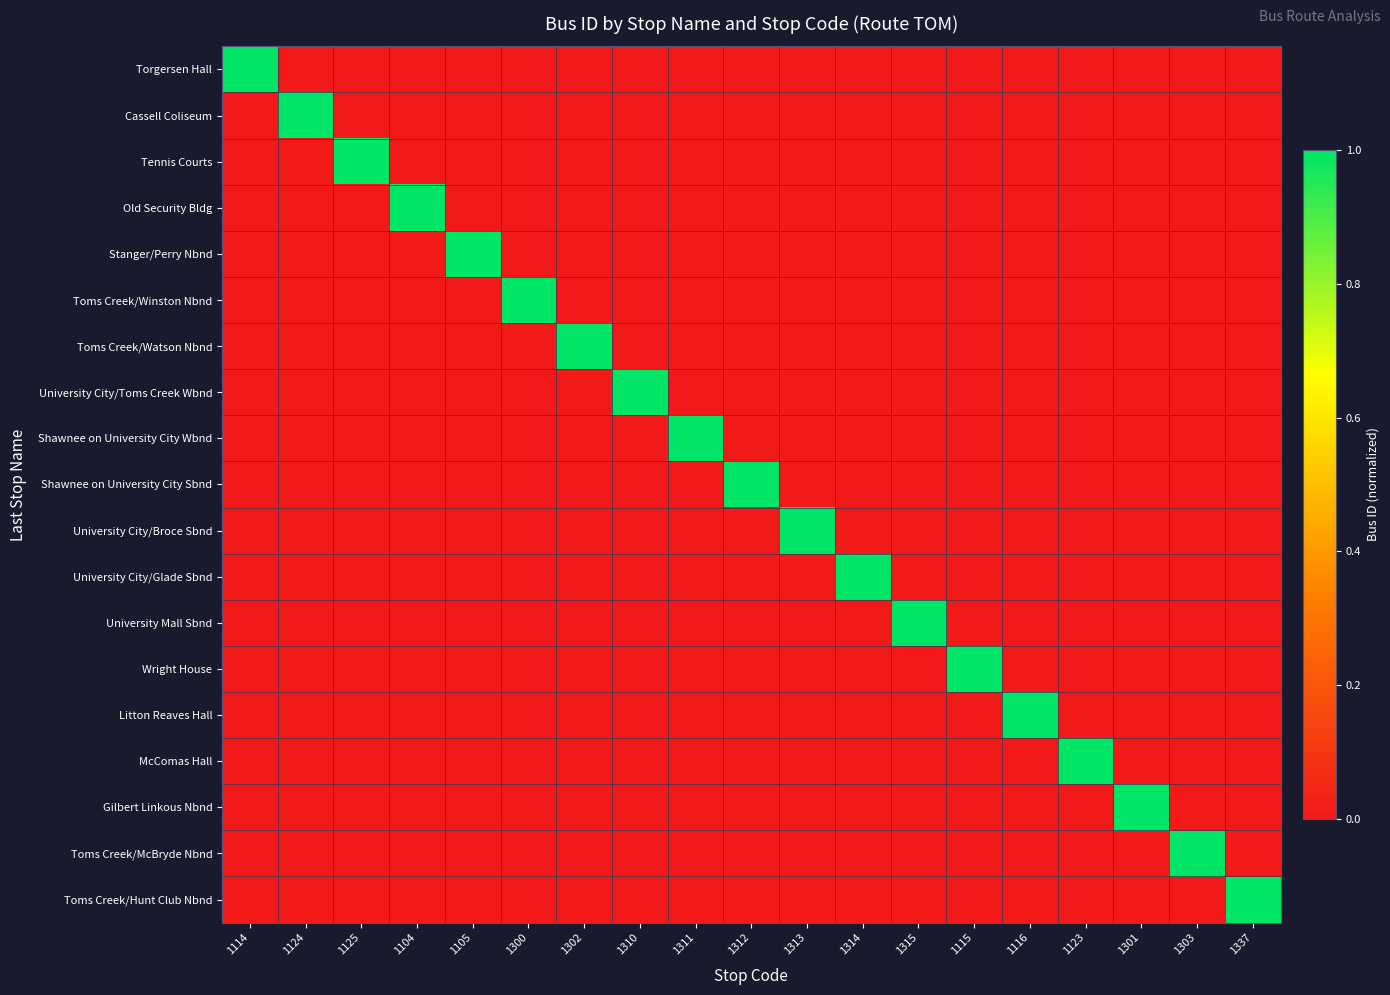

Rank the series at 1114 from lowest to highest value.

Cassell Coliseum, Tennis Courts, Old Security Bldg, Stanger/Perry Nbnd, Toms Creek/Winston Nbnd, Toms Creek/Watson Nbnd, University City/Toms Creek Wbnd, Shawnee on University City Wbnd, Shawnee on University City Sbnd, University City/Broce Sbnd, University City/Glade Sbnd, University Mall Sbnd, Wright House, Litton Reaves Hall, McComas Hall, Gilbert Linkous Nbnd, Toms Creek/McBryde Nbnd, Toms Creek/Hunt Club Nbnd, Torgersen Hall